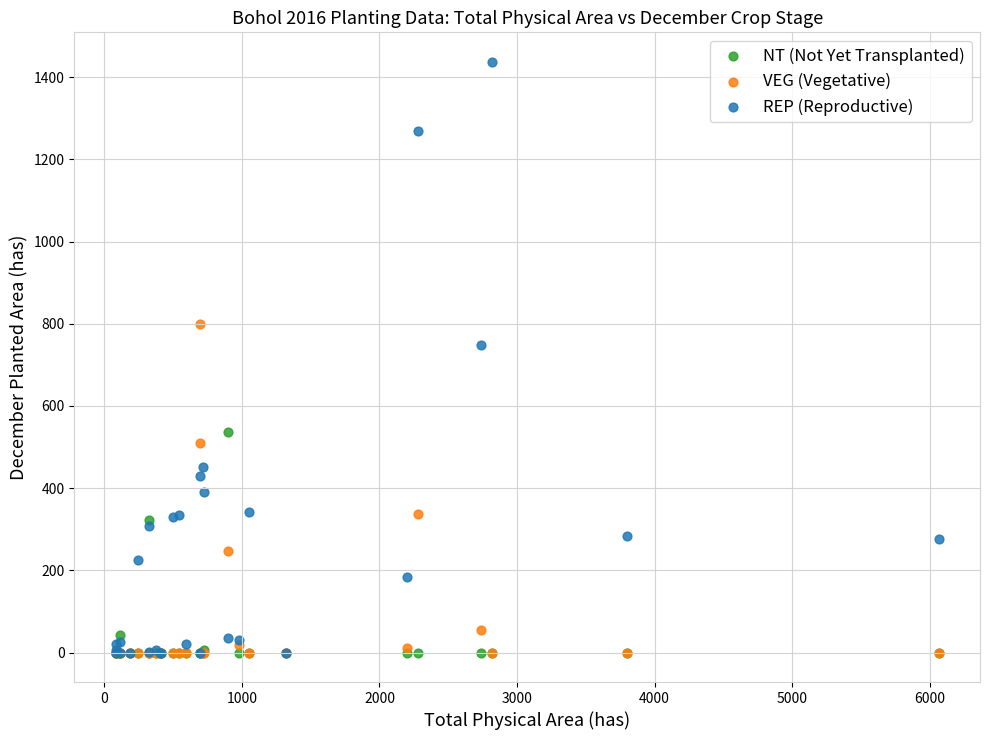

What are all the series names shown in the legend?

NT (Not Yet Transplanted), VEG (Vegetative), REP (Reproductive)